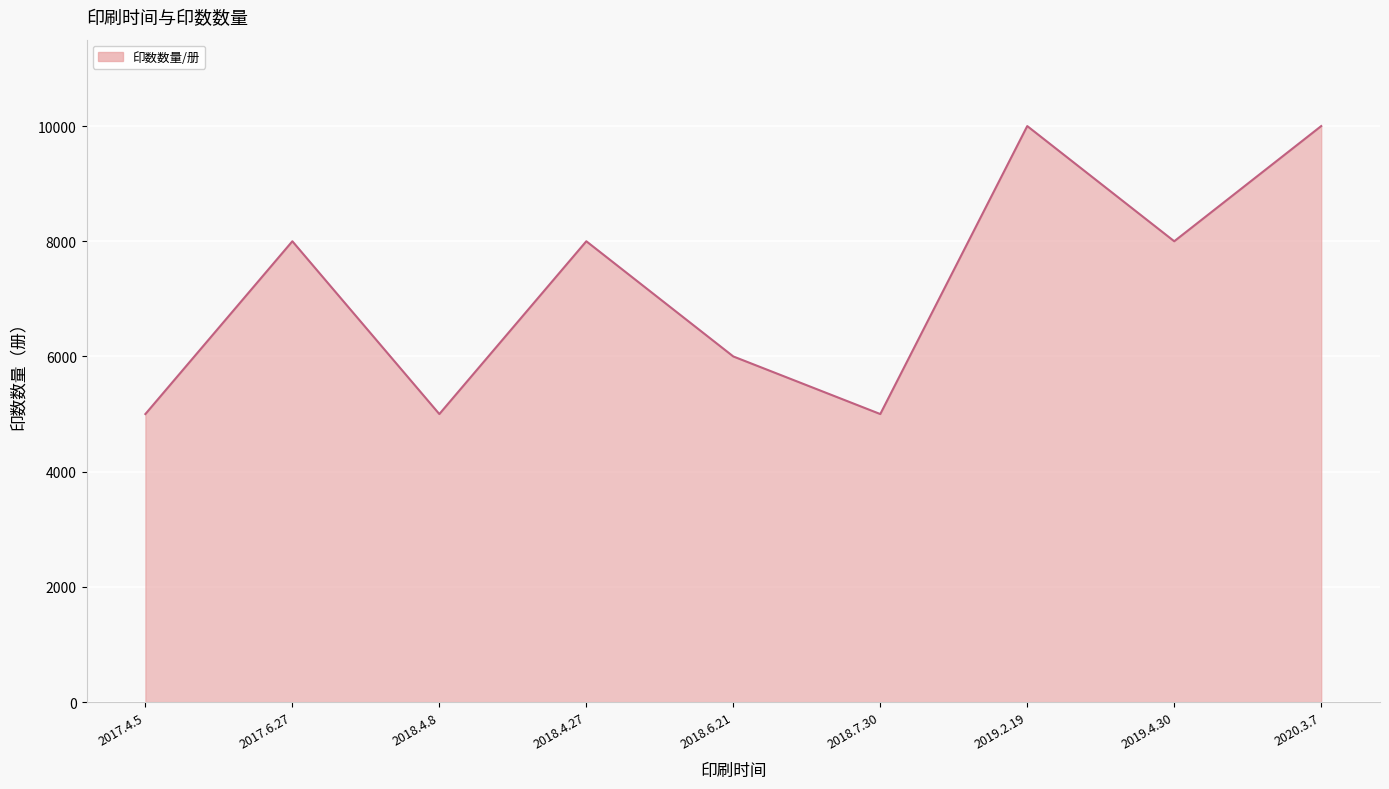

Is it true that the value at 2017.4.5 is 7591?

False